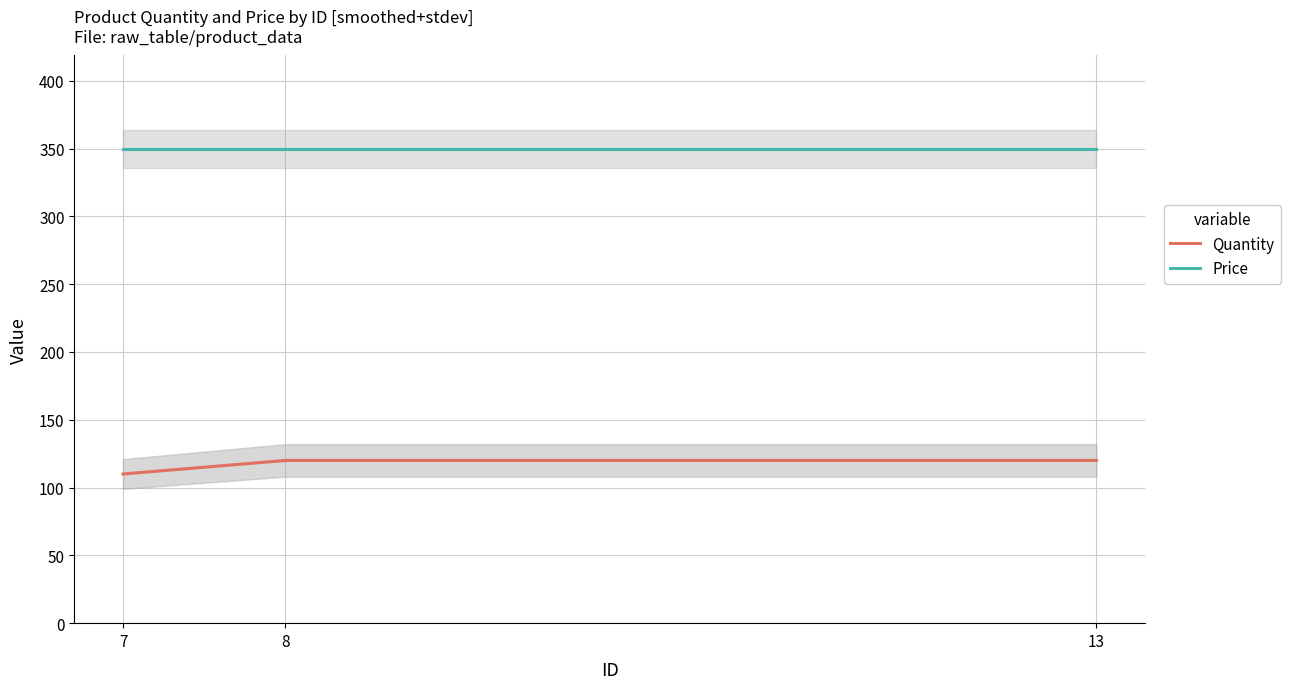

Which label corresponds to the smallest value in the chart?

7